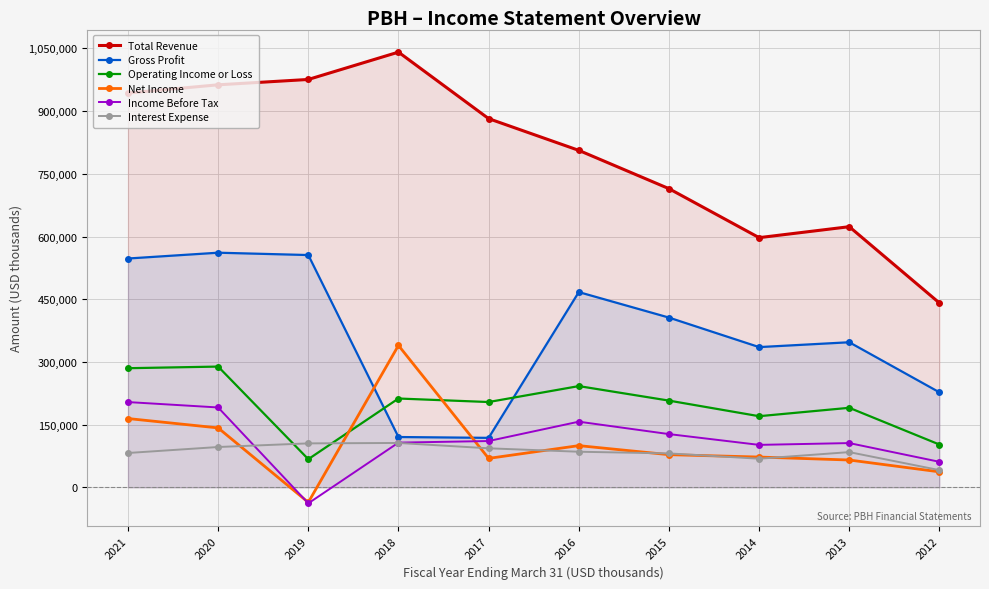

What is the total value across all series at 2020?

2243500